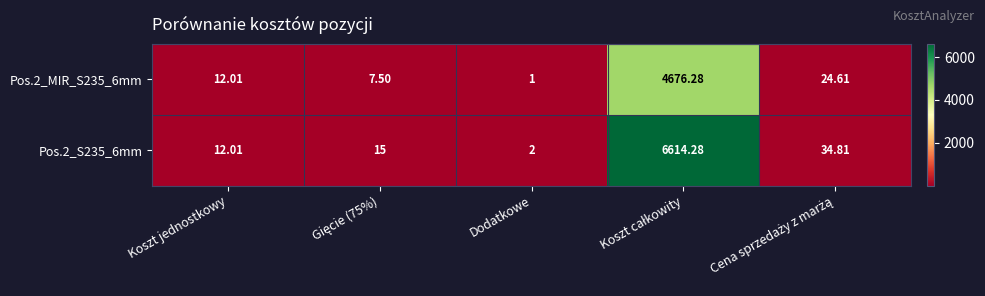

At how many categories does at least one series exceed 4471?

1